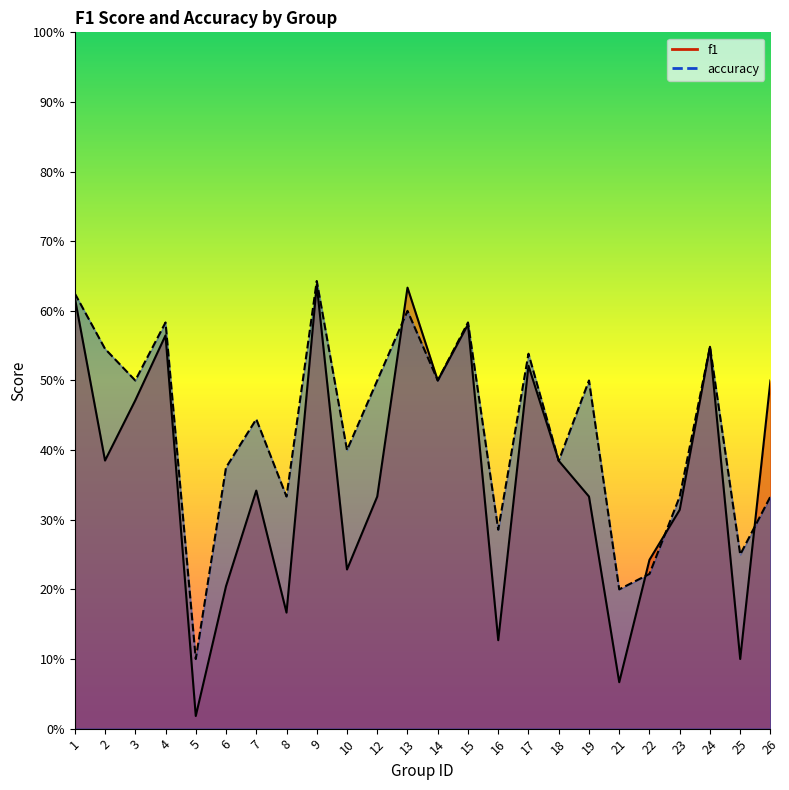

Reading left to right, extract all data points from this chart.

f1: 0.6	0.4	0.5	0.6	0.0	0.2	0.3	0.2	0.6	0.2	0.3	0.6	0.5	0.6	0.1	0.5	0.4	0.3	0.1	0.2	0.3	0.5	0.1	0.5
accuracy: 0.6	0.5	0.5	0.6	0.1	0.4	0.4	0.3	0.6	0.4	0.5	0.6	0.5	0.6	0.3	0.5	0.4	0.5	0.2	0.2	0.3	0.5	0.2	0.3